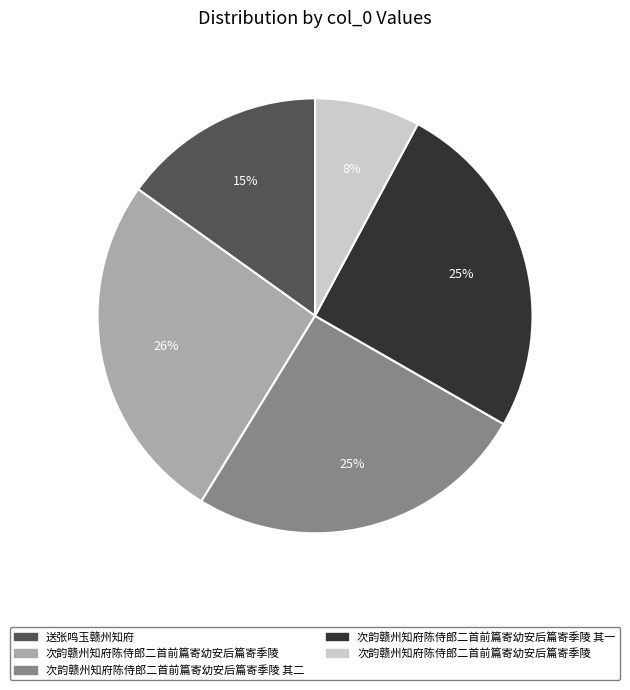

To the nearest percent, what is the difference between the largest and smallest slice percentages?

18%